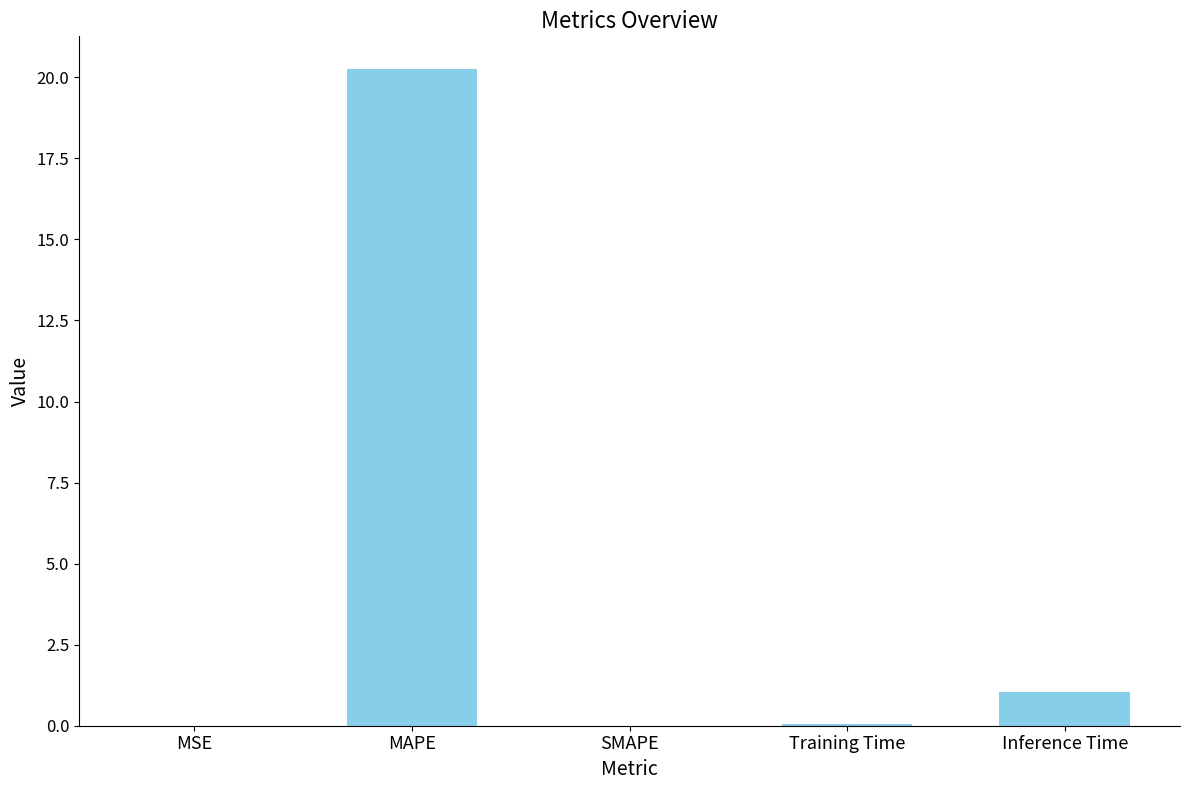

The chart shows a value of 0.0 at MSE. True or false?

True